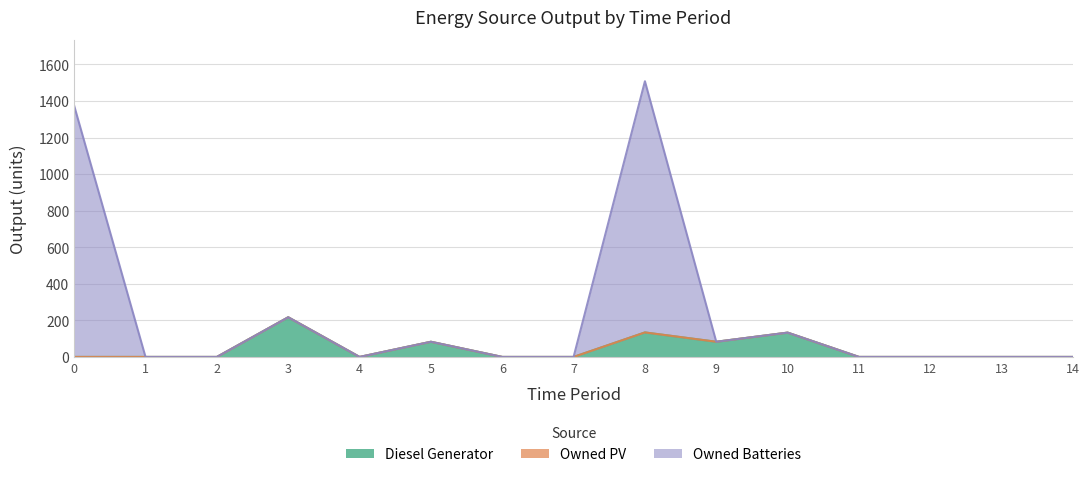

Which series changed the most between 8 and 9?

Owned Batteries